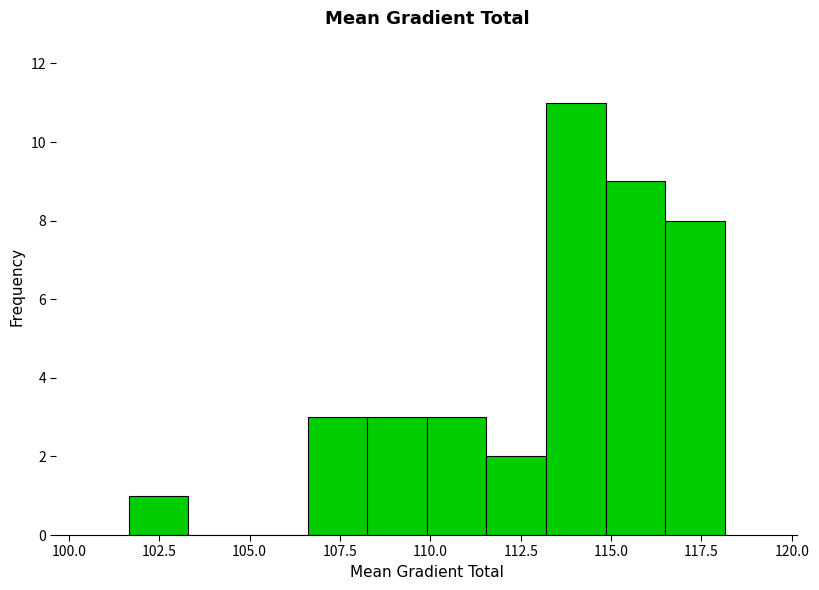

Around what value on the x-axis is the tallest bar? Give the approximate position of its centre, as read against the axis.

114.0